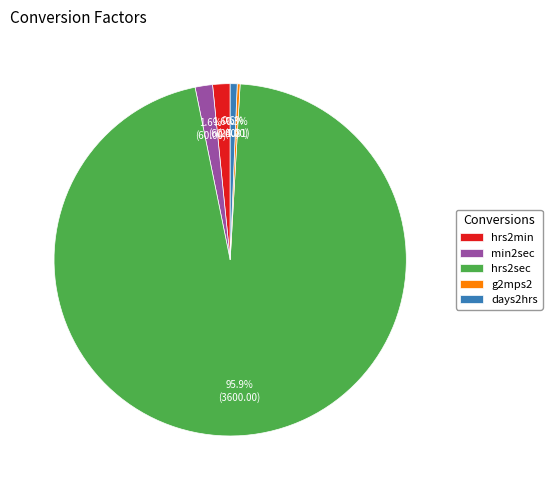

Which slice is the largest?

hrs2sec